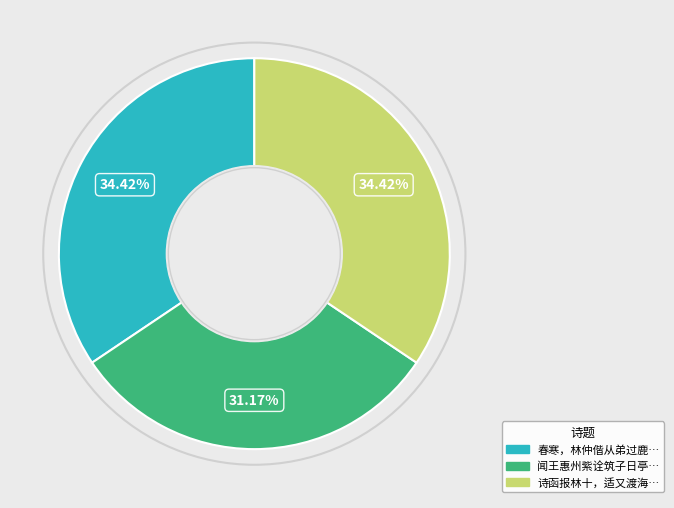

Does any single category account for the majority?

No